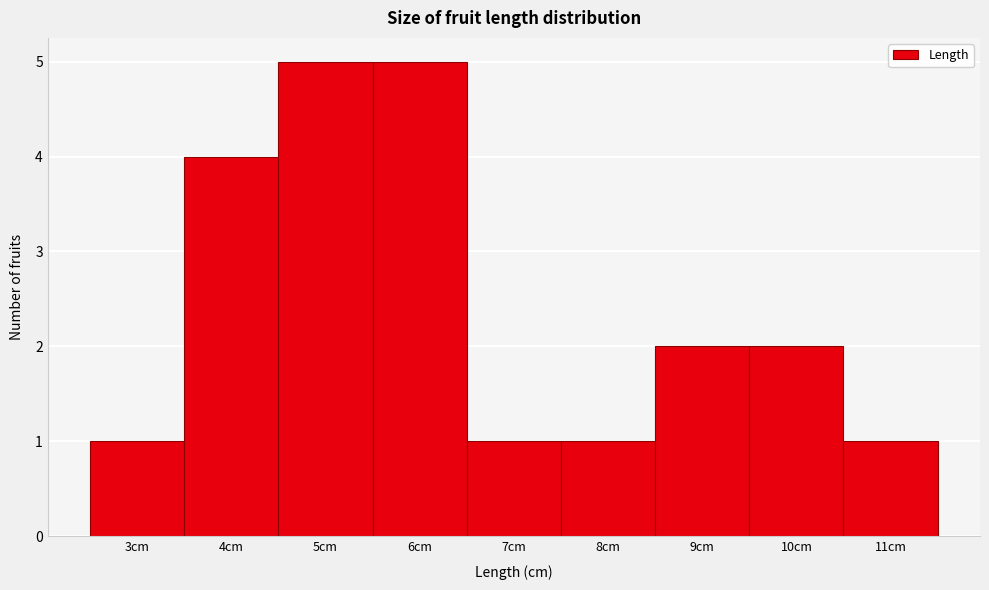

Reading left to right, list every bar in this chart as the range it spans on the x-axis followed by its height. The values are not printed on the chart, so give them approximately, as read against the axis.

2.5 to 3.5: 1
3.5 to 4.5: 4
4.5 to 5.5: 5
5.5 to 6.5: 5
6.5 to 7.5: 1
7.5 to 8.5: 1
8.5 to 9.5: 2
9.5 to 10.5: 2
10.5 to 11.5: 1